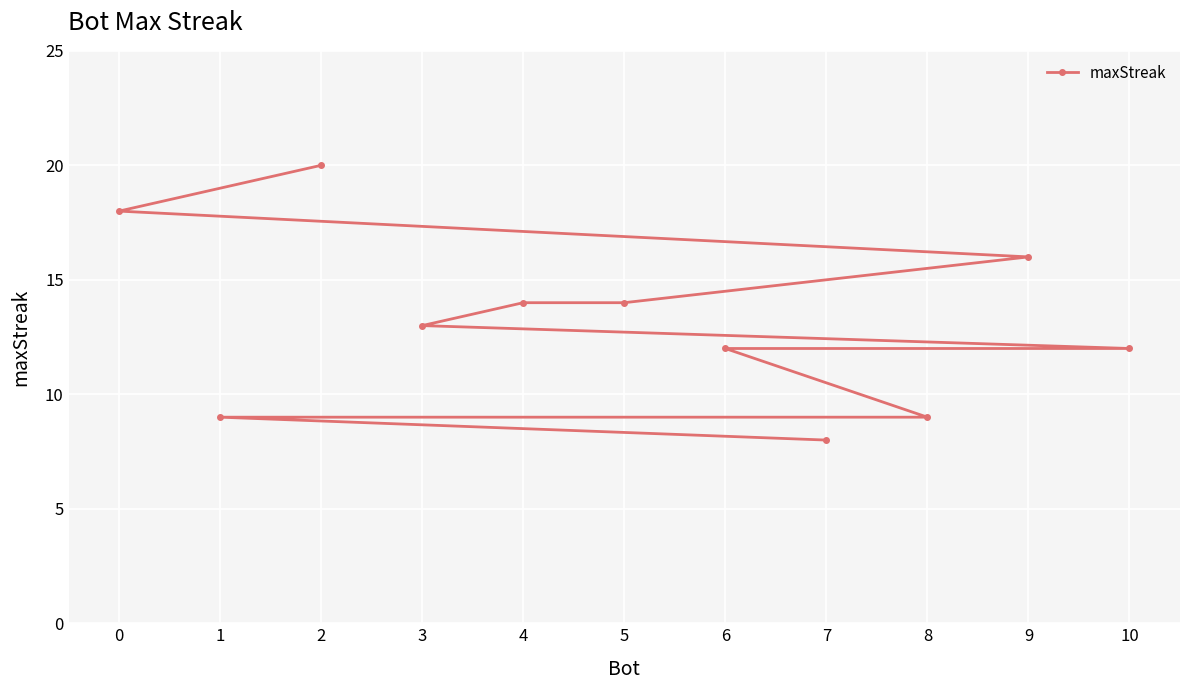

Read the value at 5.

14